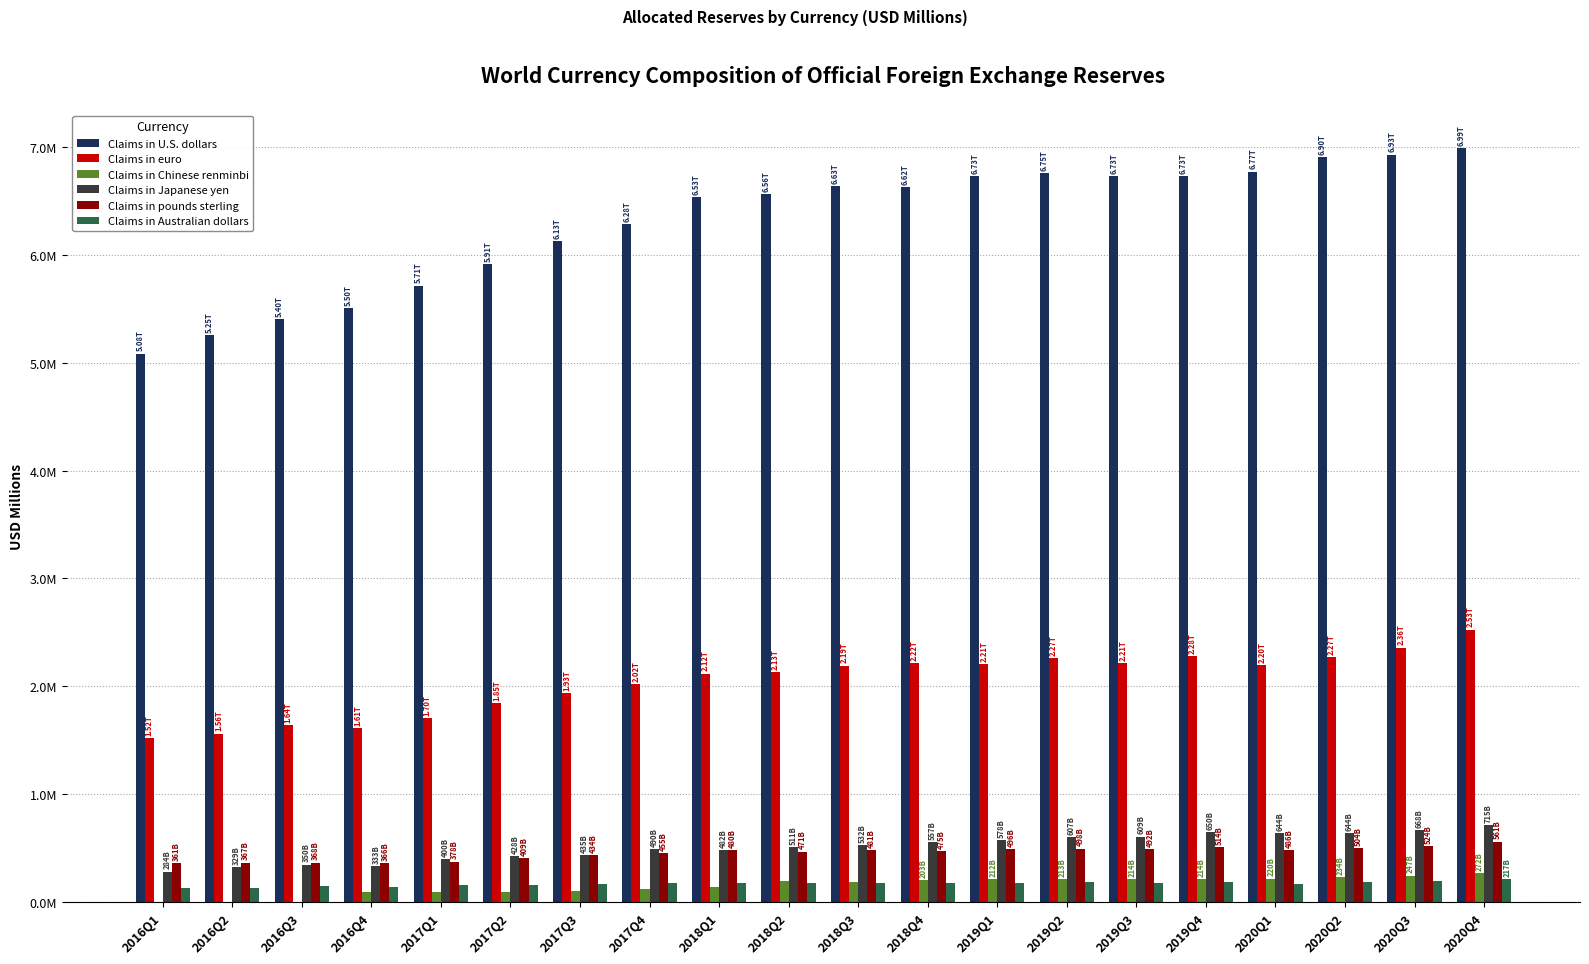

At which category is the sum across all series the highest?

2020Q4